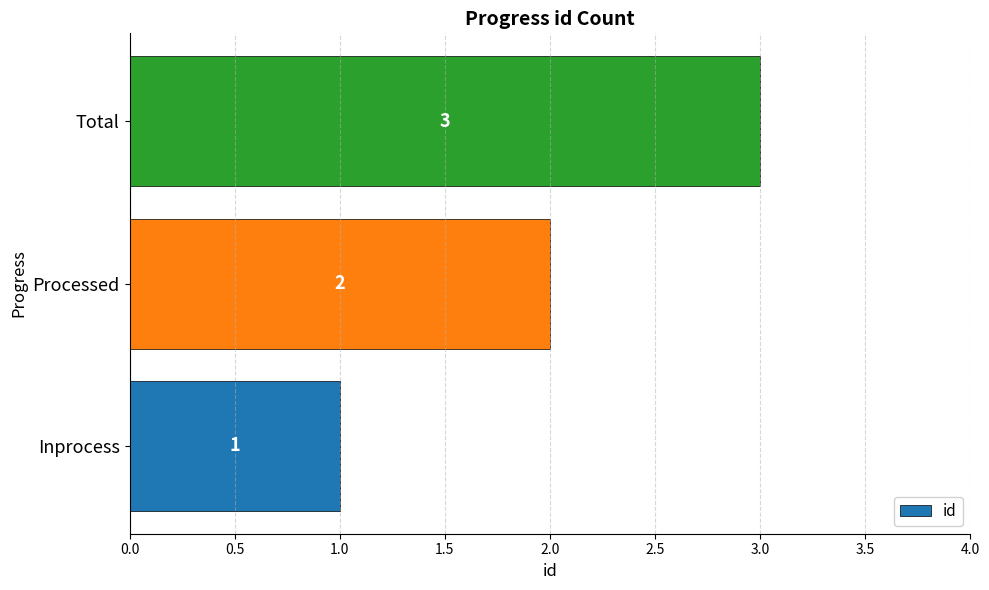

What is the sum of all values?

6